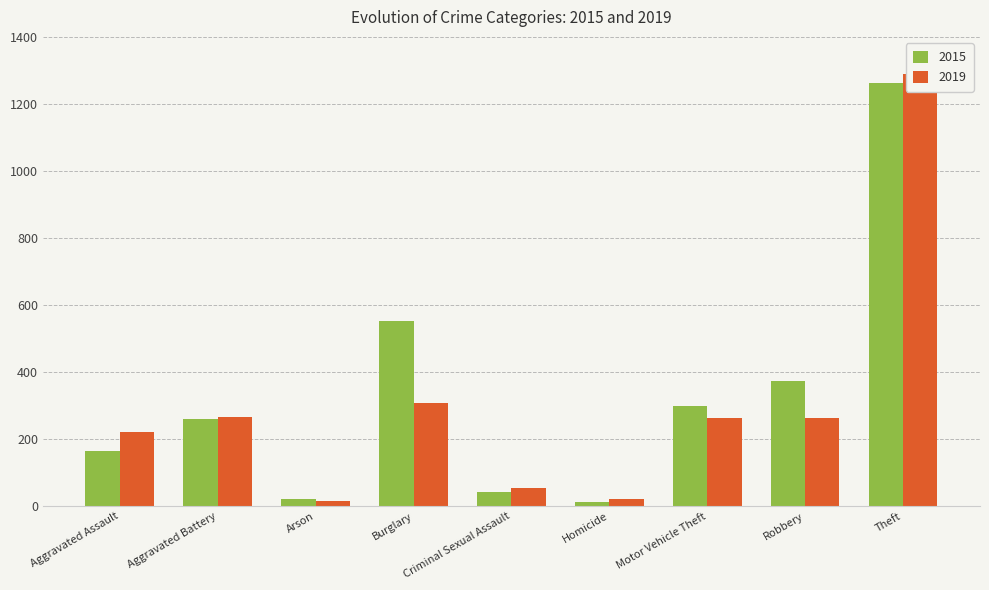

How many bars are there in each group?

2